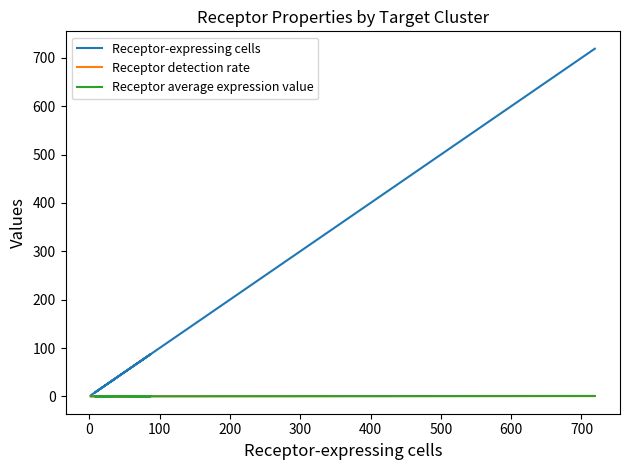

What is the average value of the Receptor-expressing cells series?

147.2